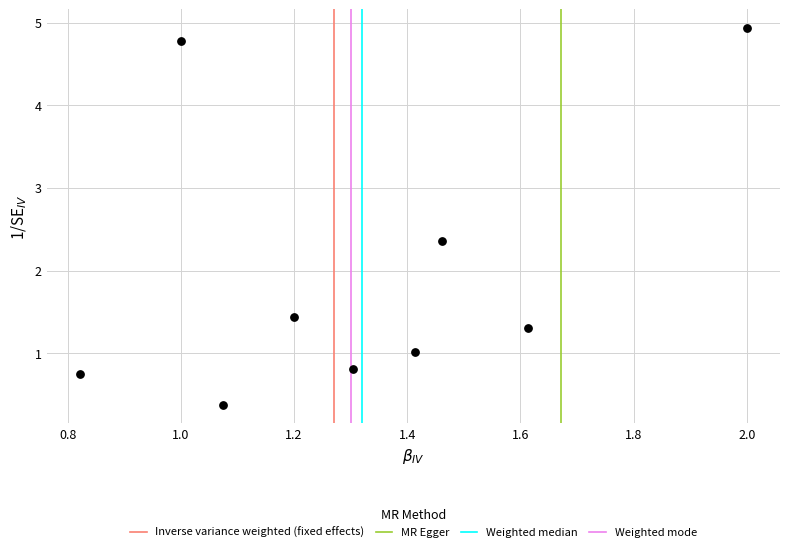

What Y value in the scatter plot is closest to 2?

2.4